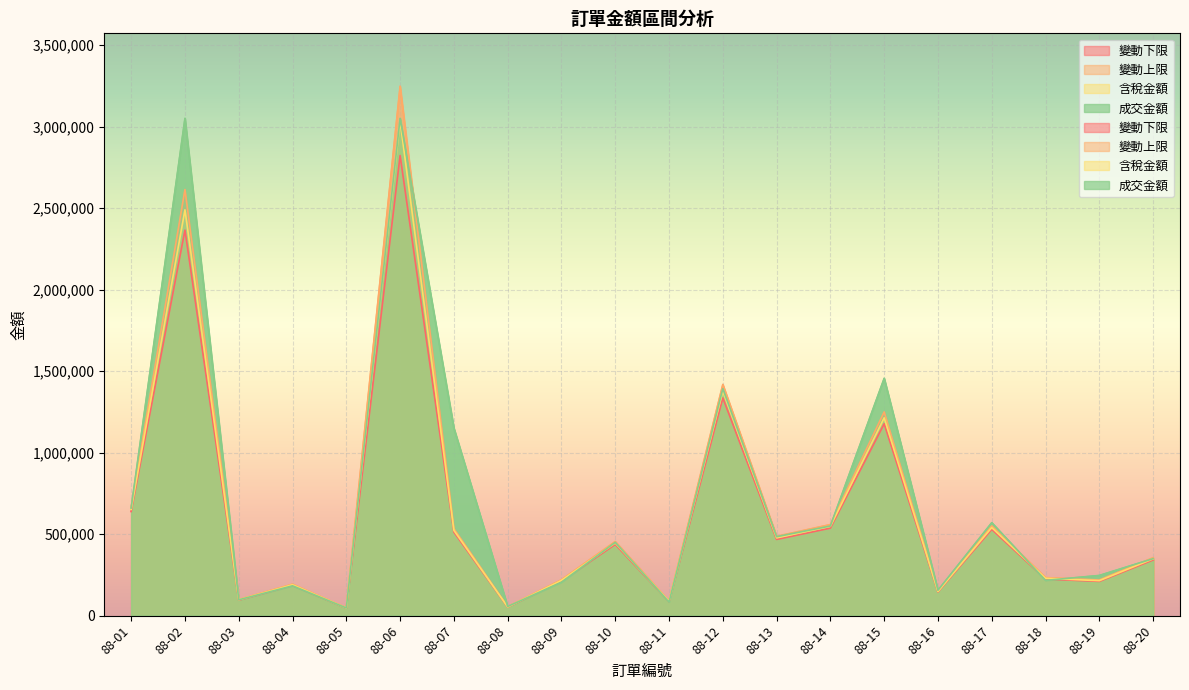

At which label does 成交金額 first exceed 449248?

88-01